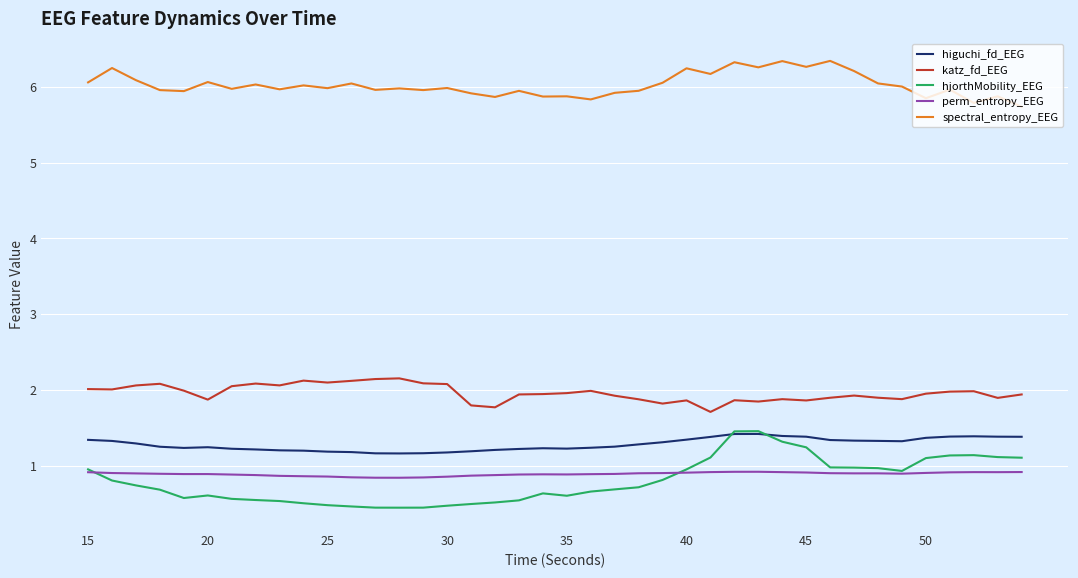

Which series has the largest total across all categories?

spectral_entropy_EEG